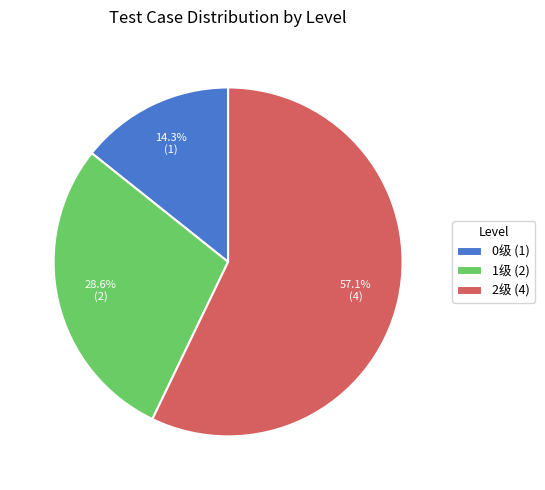

Combined, do 2级 and 1级 account for over 50%?

Yes